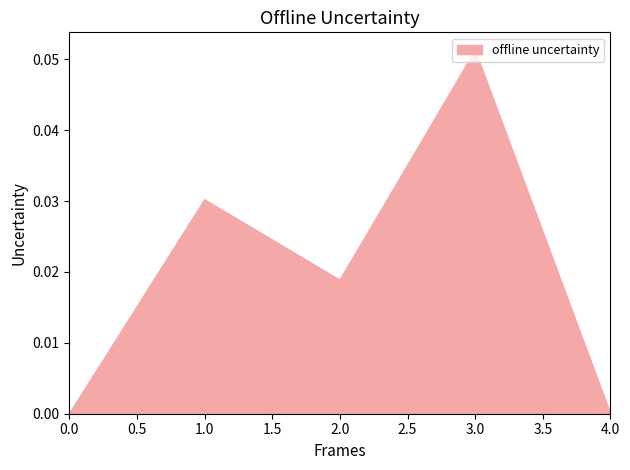

The chart shows a value of 0.0 at 2.0. True or false?

True